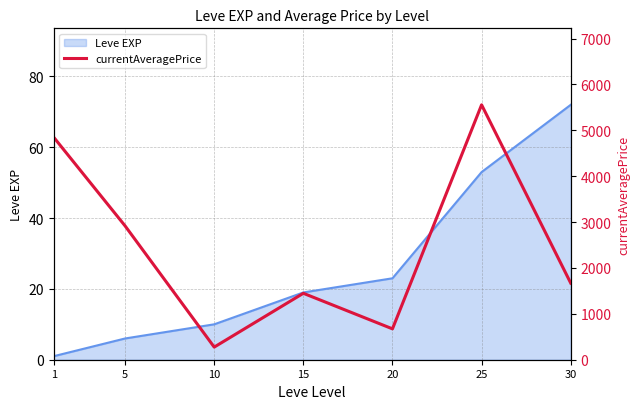

Does the chart display data point markers on the line(s)?

No